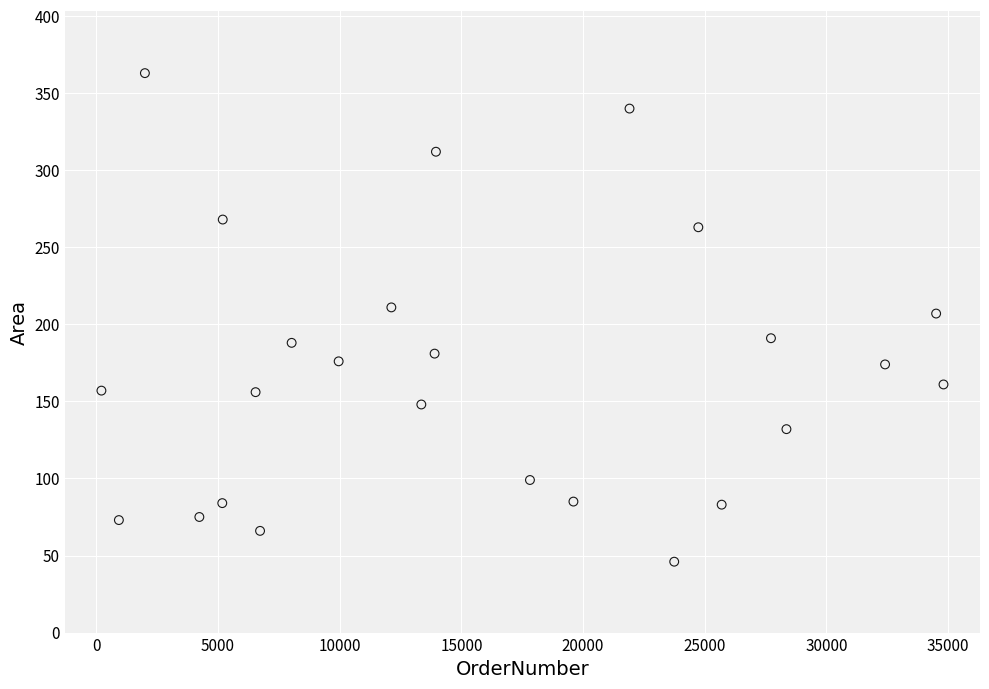

What is the range of Y values (max minus min)?

317